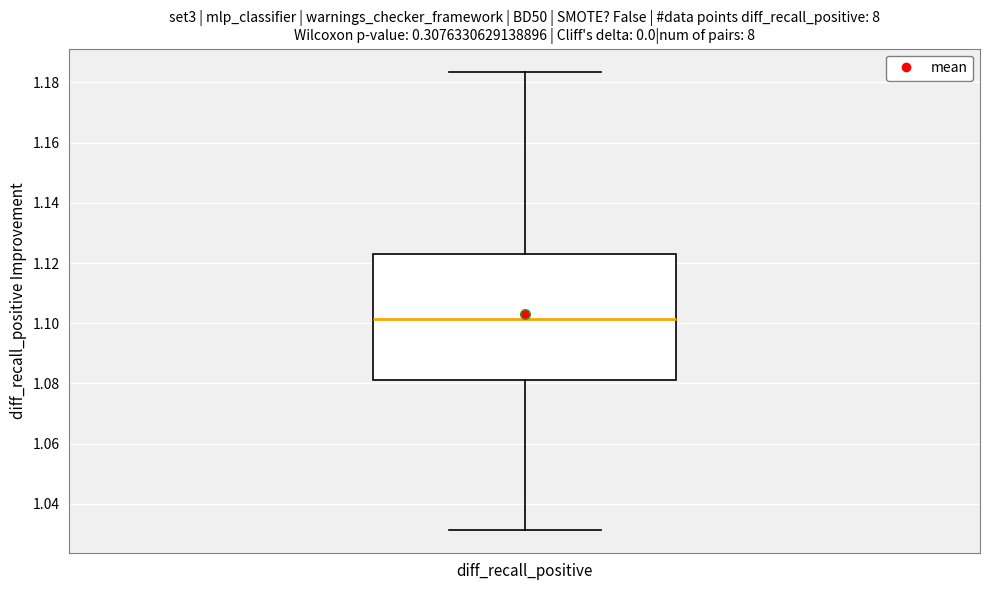

Transcribe this box plot: give where the median line is, the range the box spans, and where the two whiskers end, as read against the y-axis. The values are not printed on the chart, so give them approximately, as read against the axis.

median 1.102, box 1.080 to 1.124, whiskers 1.032 to 1.184